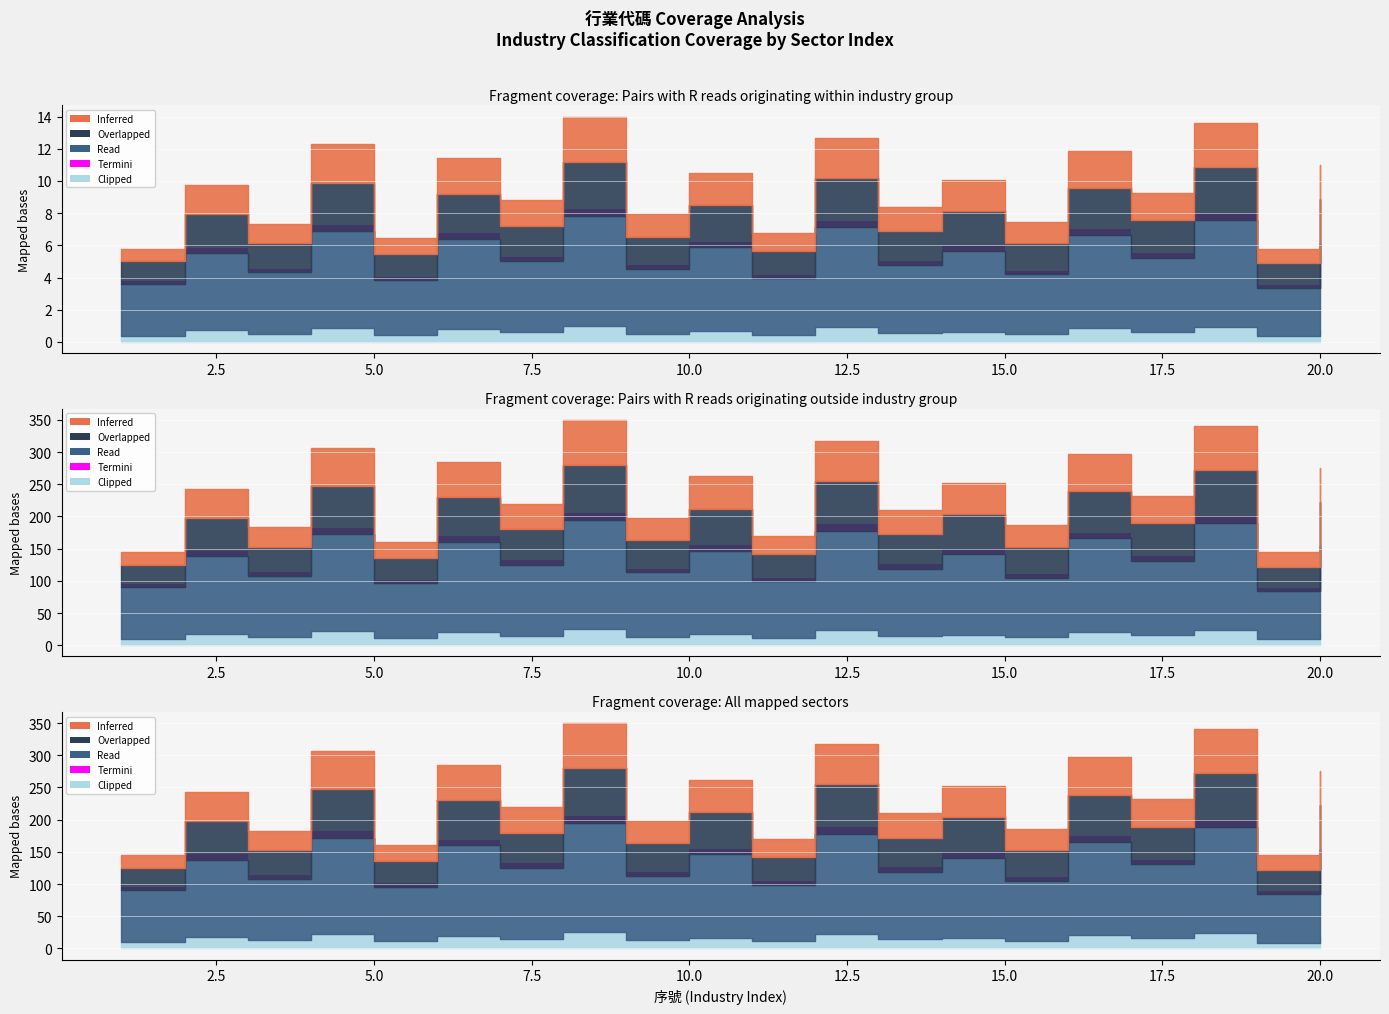

Rank the series by their maximum value, from lowest to highest.

Termini, Clipped, Inferred, Overlapped, Read